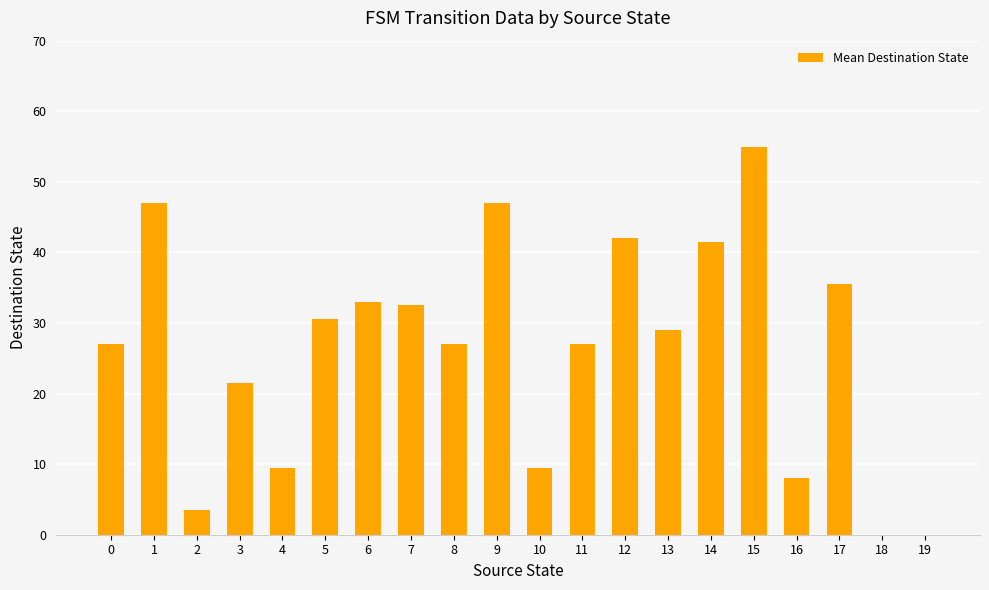

What is the sum of all values?

526.0